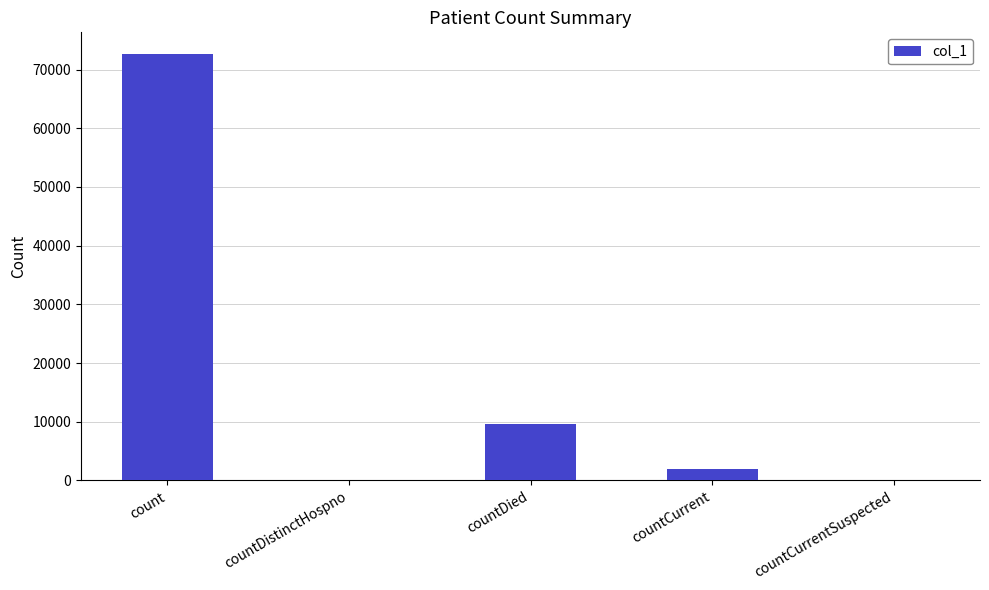

True or false: the data shows 9635 at countDied.

True